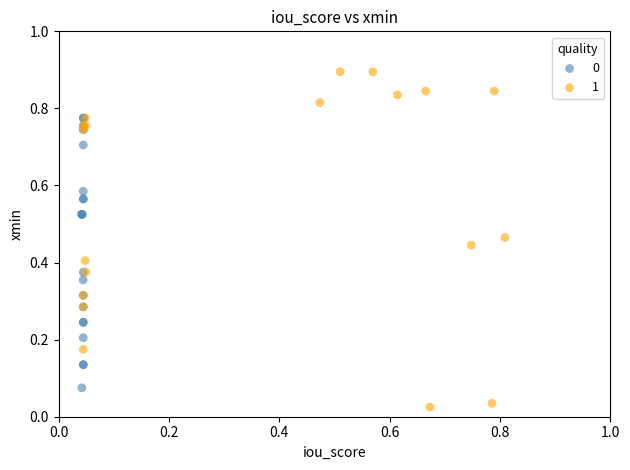

Which series has the largest Y range (max minus min)?

1